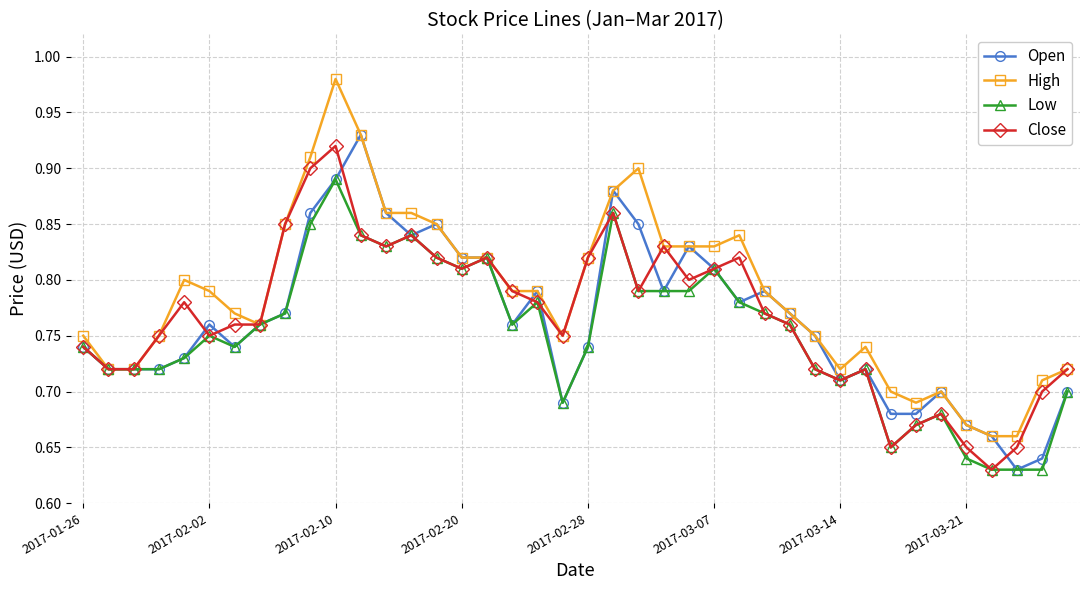

Which series has the widest spread of values?

High